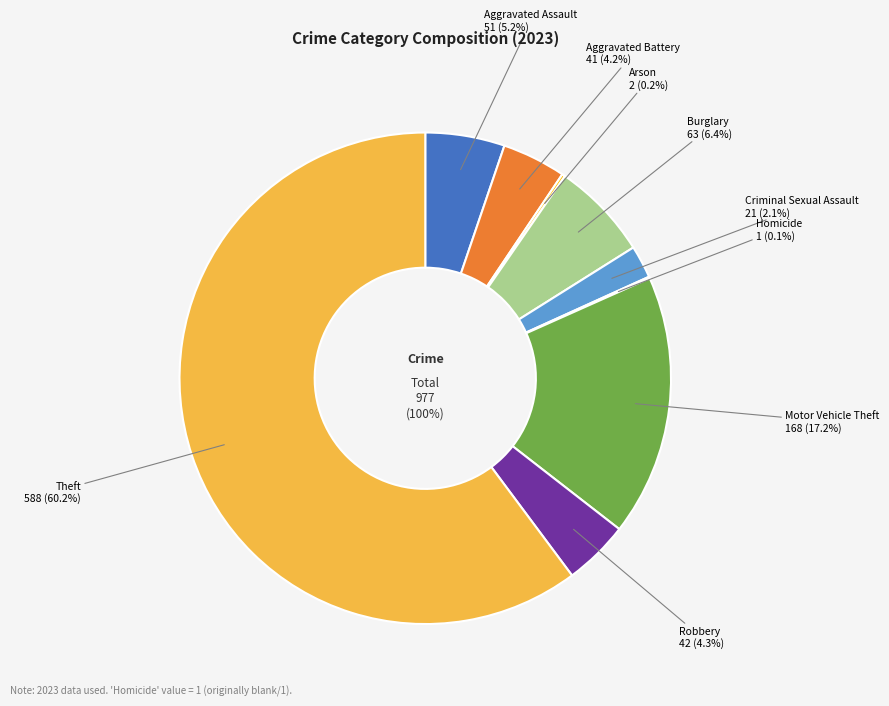

What is the ratio of the value at Burglary to the value at Criminal Sexual Assault?

3.0